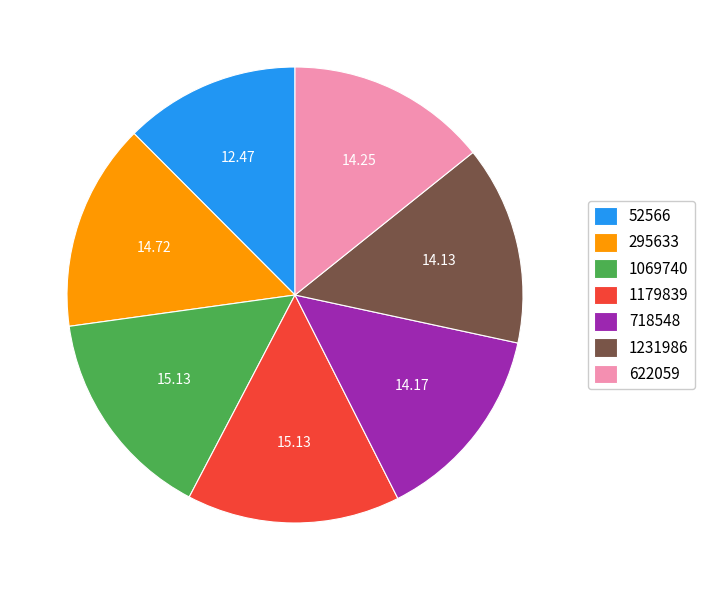

Which category has the smallest portion of the pie?

52566